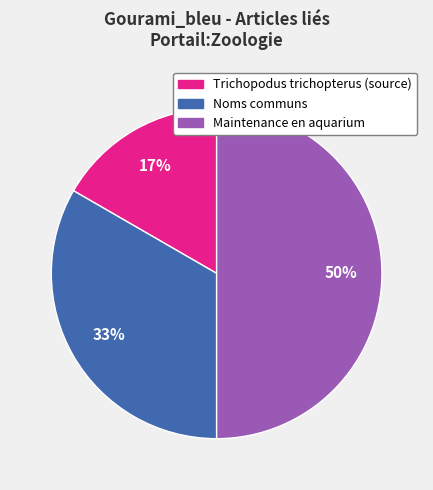

Is the sum of Noms communs and Maintenance en aquarium greater than half?

Yes